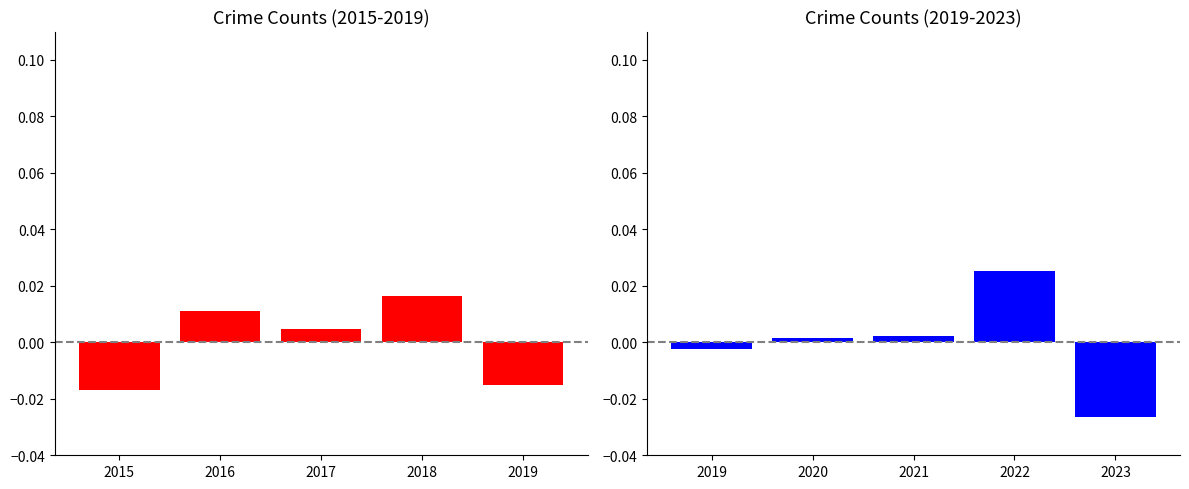

Is it true that Robbery (2015-2019) equals 0.0 at 2017?

True